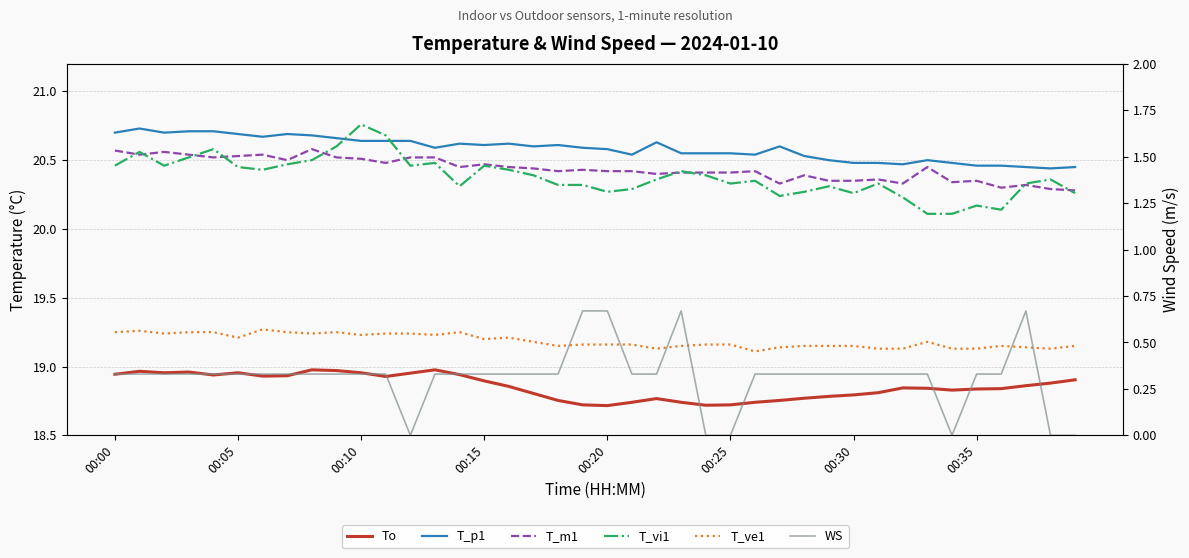

List the series in order of their peak value, lowest first.

WS, To, T_ve1, T_m1, T_p1, T_vi1